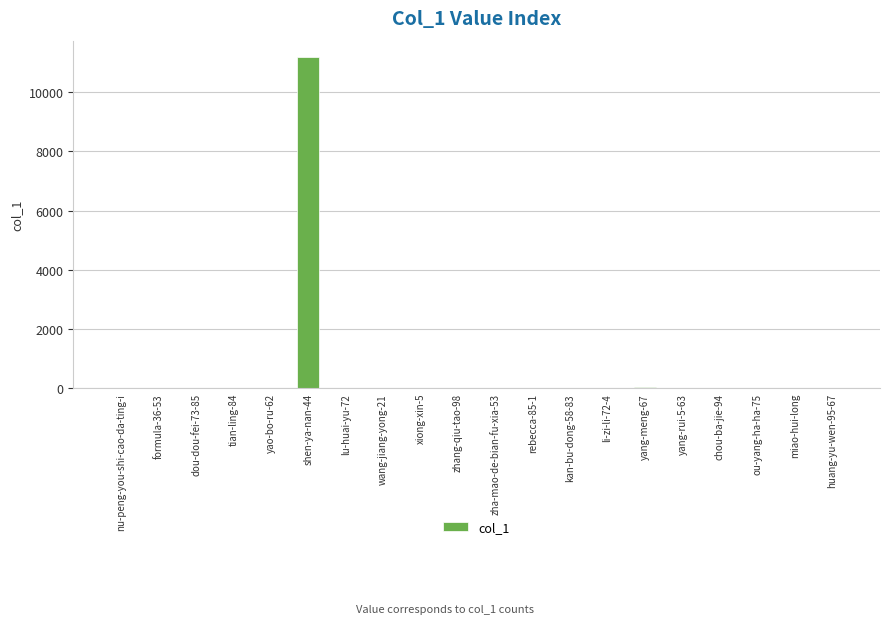

What is the difference between the values at xiong-xin-5 and rebecca-85-1?

4